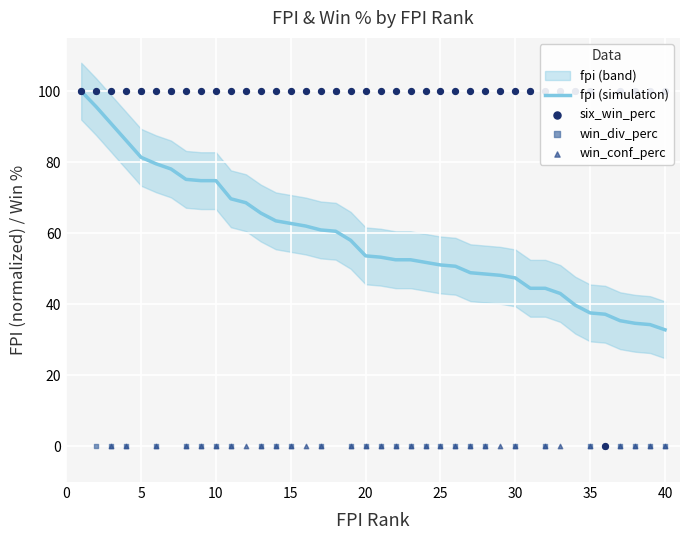

What is the lowest value of the fpi (simulation) series?

32.8